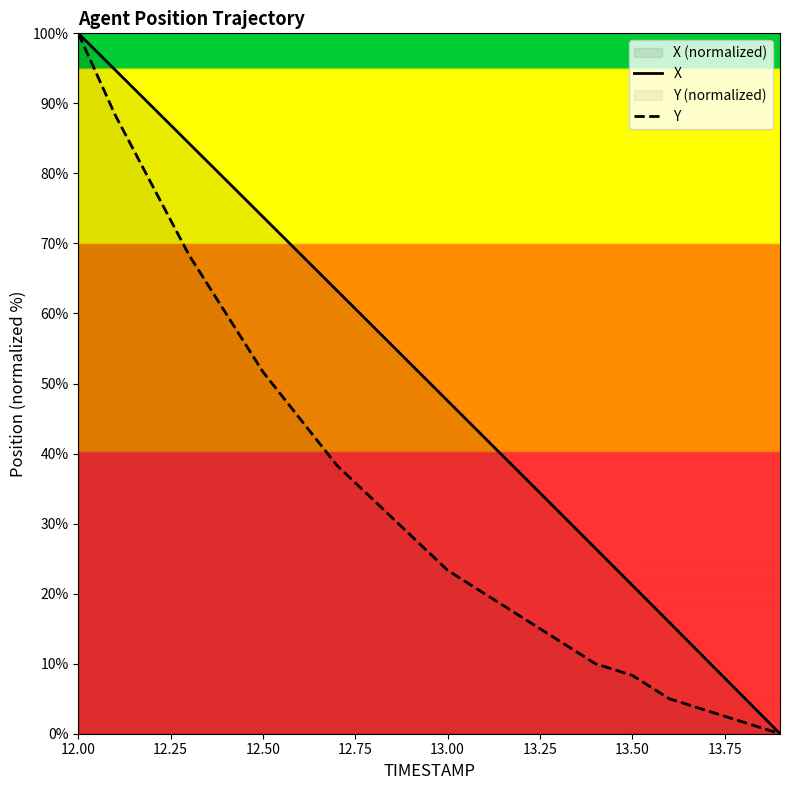

At how many categories does at least one series exceed 35?

13